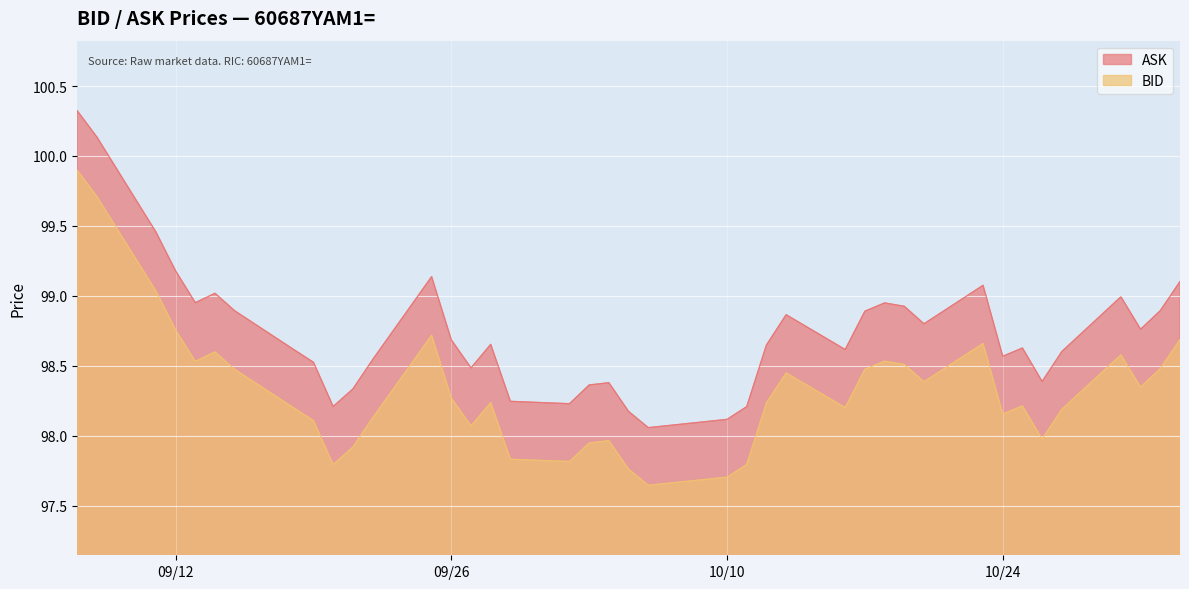

What is the lowest value of the ASK series?

98.1